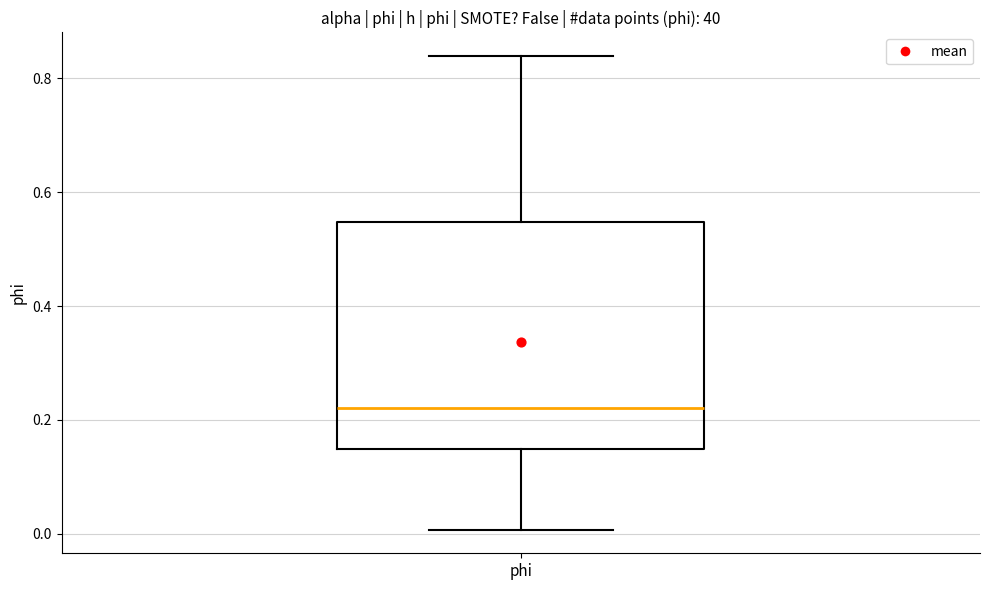

Transcribe this box plot: give where the median line is, the range the box spans, and where the two whiskers end, as read against the y-axis. The values are not printed on the chart, so give them approximately, as read against the axis.

median 0.22, box 0.14 to 0.54, whiskers 0.00 to 0.84